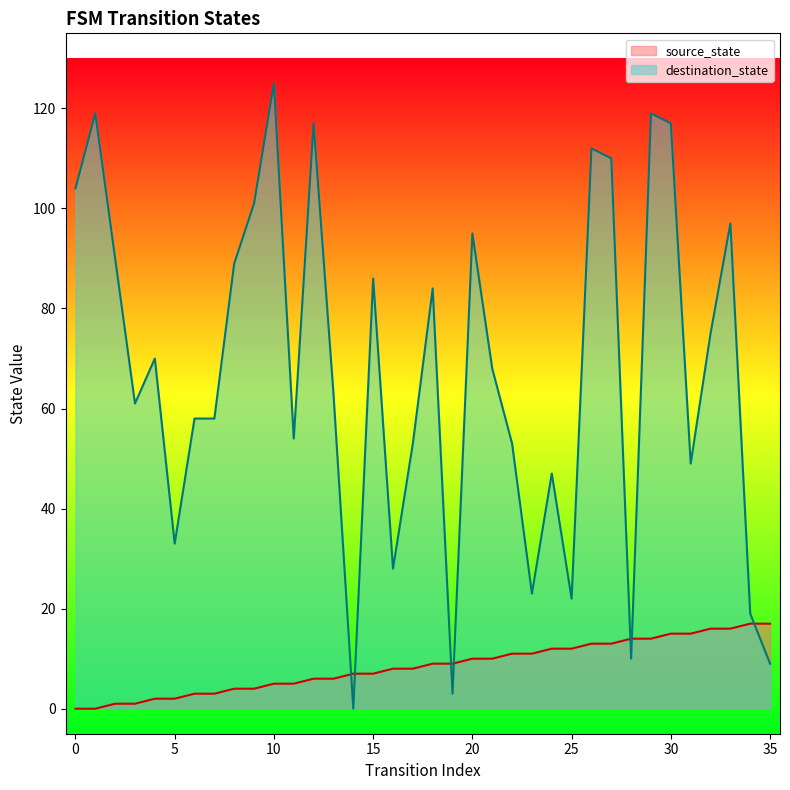

What is the spread (max minus min) of values at 34?

2